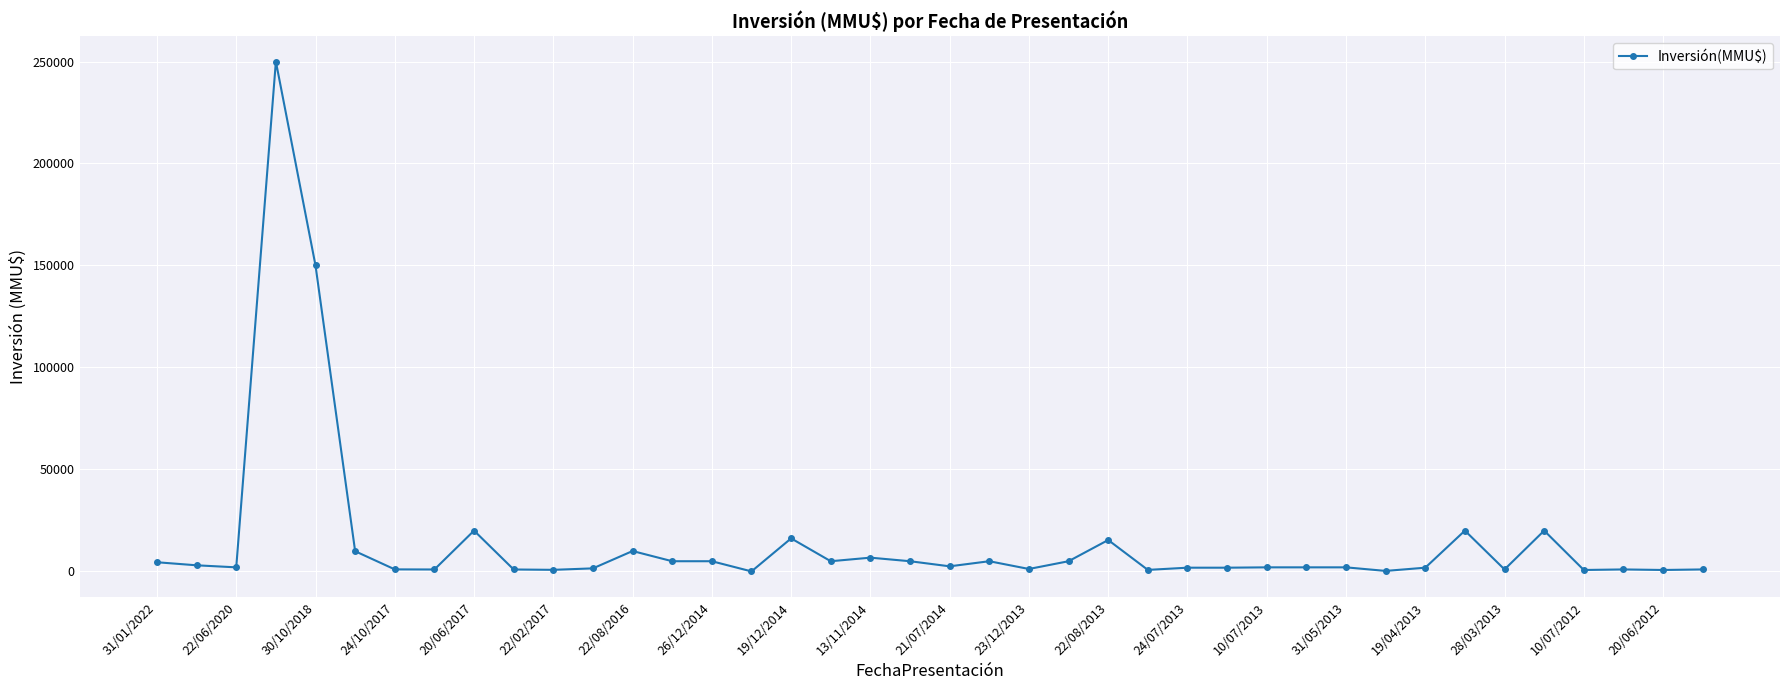

What is the average value?

14587